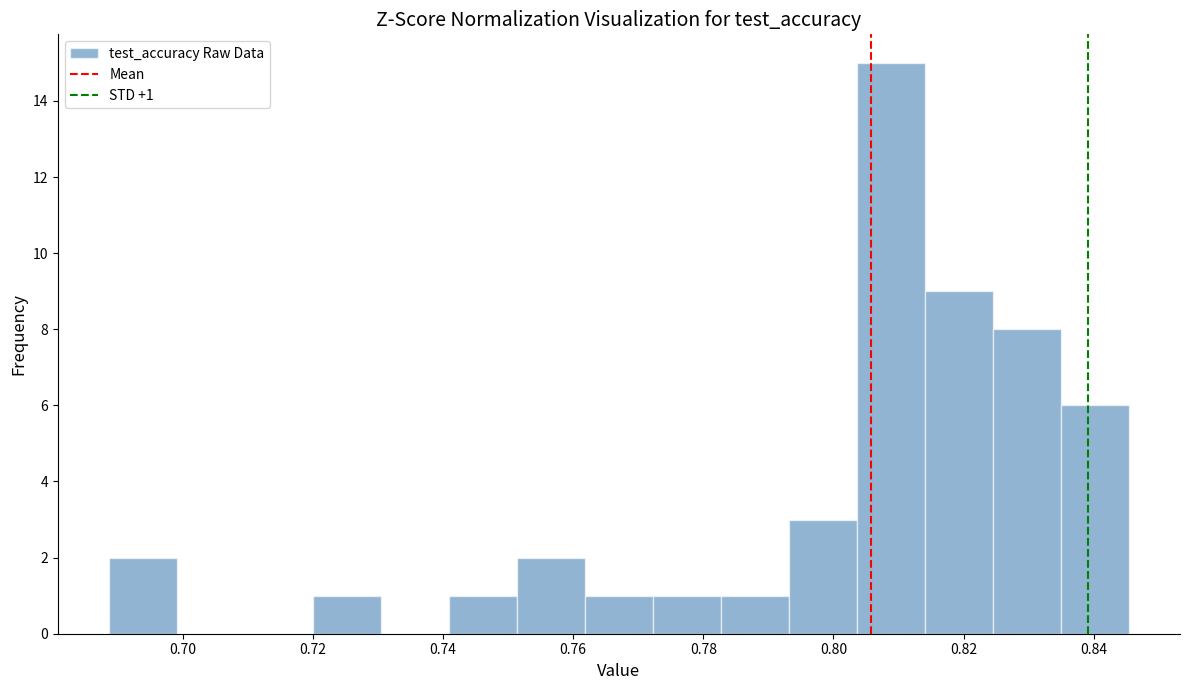

Which range on the x-axis has the tallest bar?

0.804 to 0.814